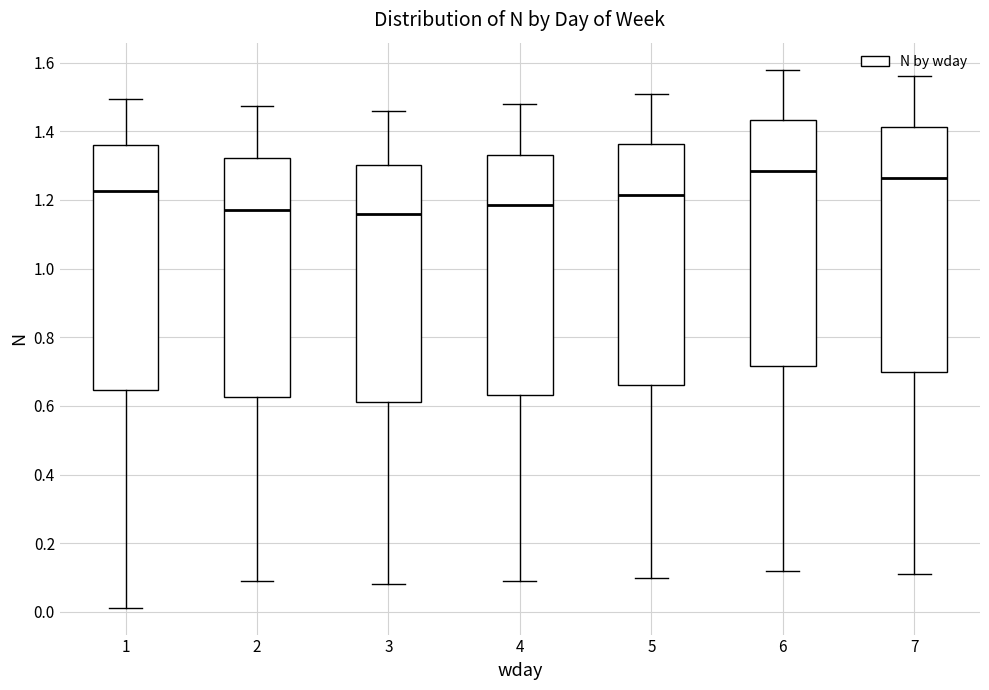

Reading left to right, read every box against the y-axis: the position of its median line, the range the box covers, and the ends of its whiskers. The values are not printed on the chart, so give them approximately, as read against the axis.

1: median 1.22, box 0.64 to 1.36, whiskers 0.02 to 1.50
2: median 1.18, box 0.62 to 1.32, whiskers 0.10 to 1.48
3: median 1.16, box 0.62 to 1.30, whiskers 0.08 to 1.46
4: median 1.18, box 0.64 to 1.34, whiskers 0.10 to 1.48
5: median 1.22, box 0.66 to 1.36, whiskers 0.10 to 1.52
6: median 1.28, box 0.72 to 1.44, whiskers 0.12 to 1.58
7: median 1.26, box 0.70 to 1.42, whiskers 0.12 to 1.56